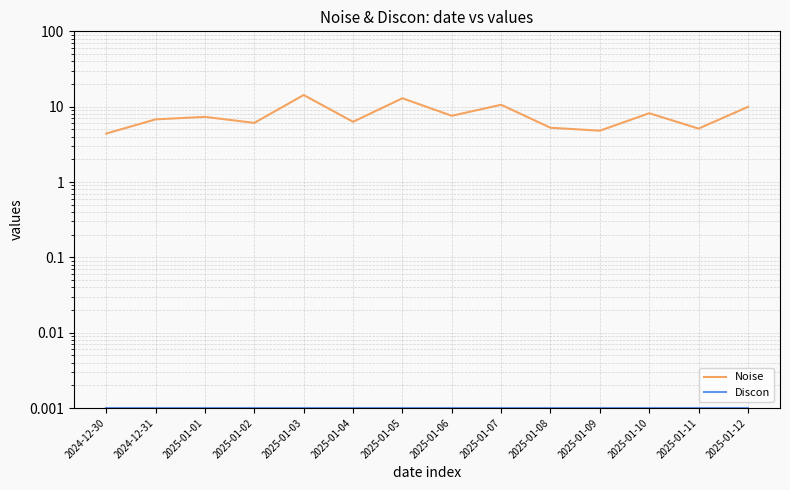

How many lines are shown in the chart?

2